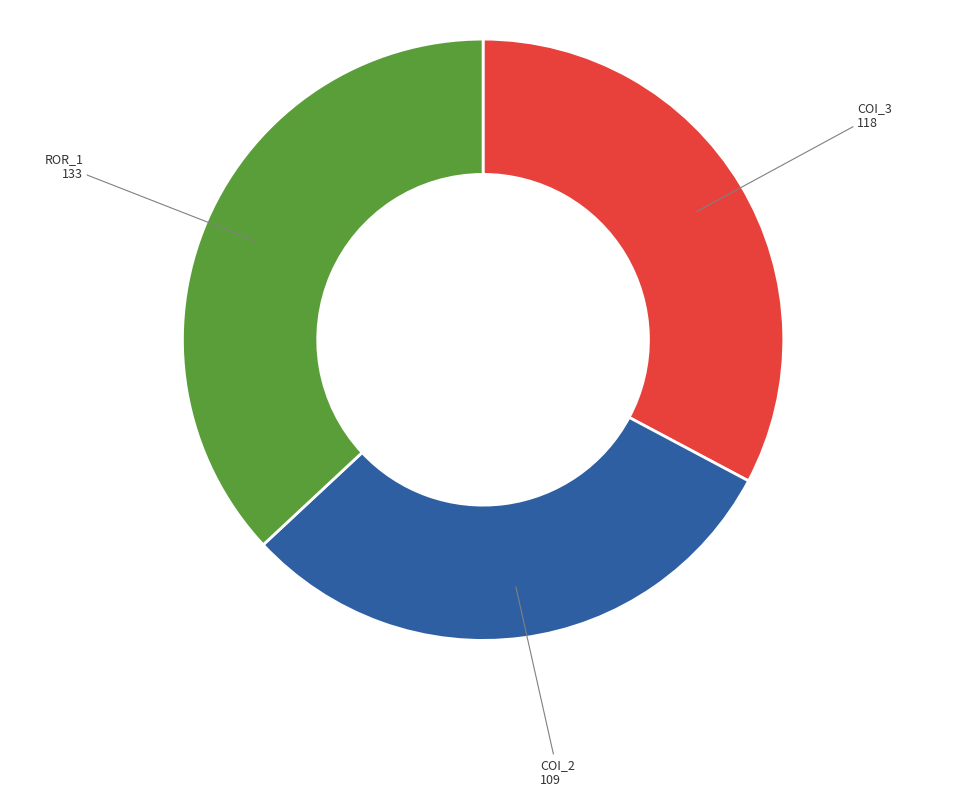

Is there a majority slice in this chart?

No